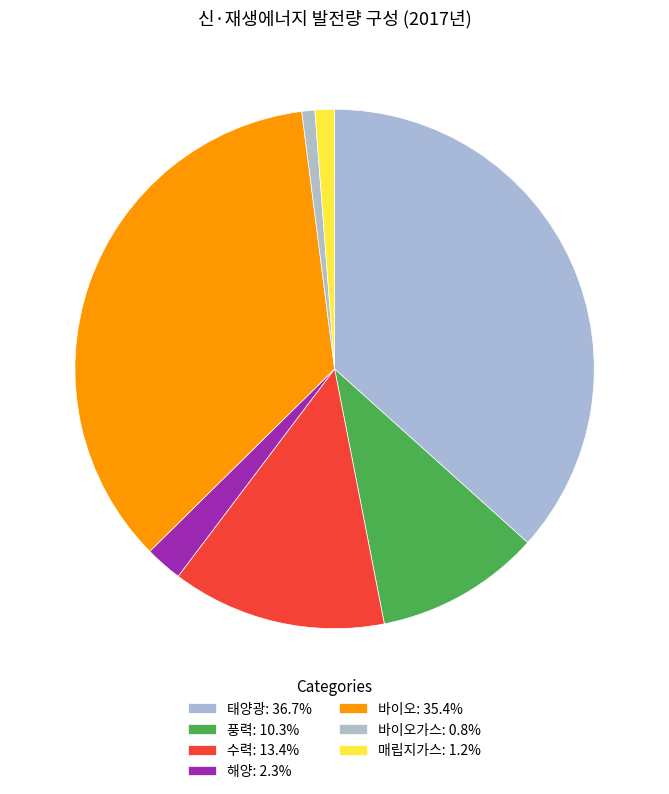

Rank the categories by value from highest to lowest.

태양광, 바이오, 수력, 풍력, 해양, 매립지가스, 바이오가스